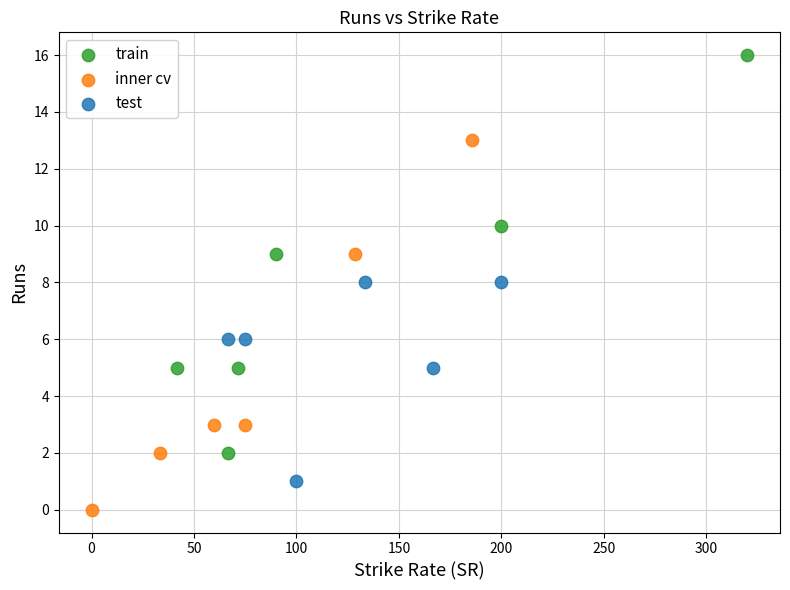

Which series has the widest spread of Y values?

train